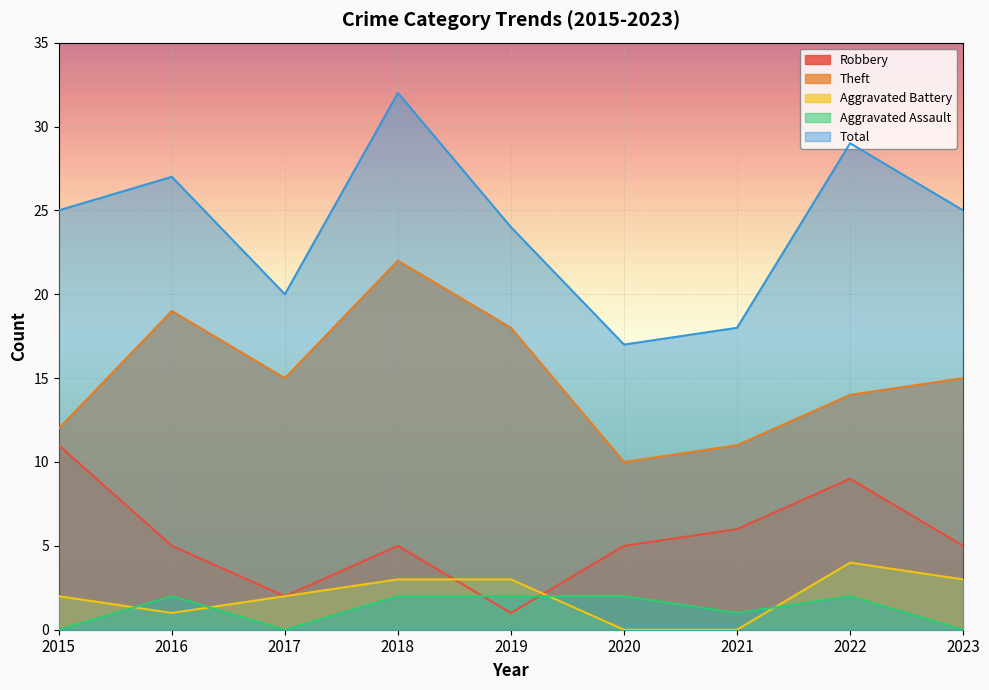

Which series has the largest total across all categories?

Total